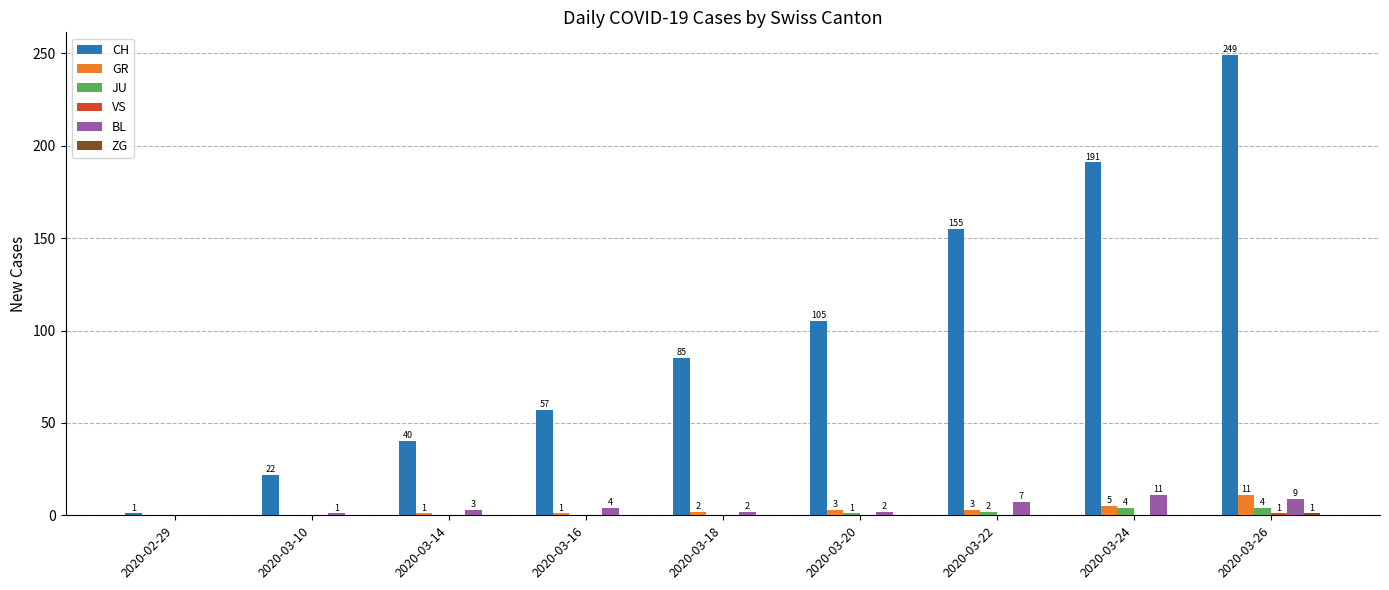

Which series changed the most between 2020-03-16 and 2020-03-20?

CH